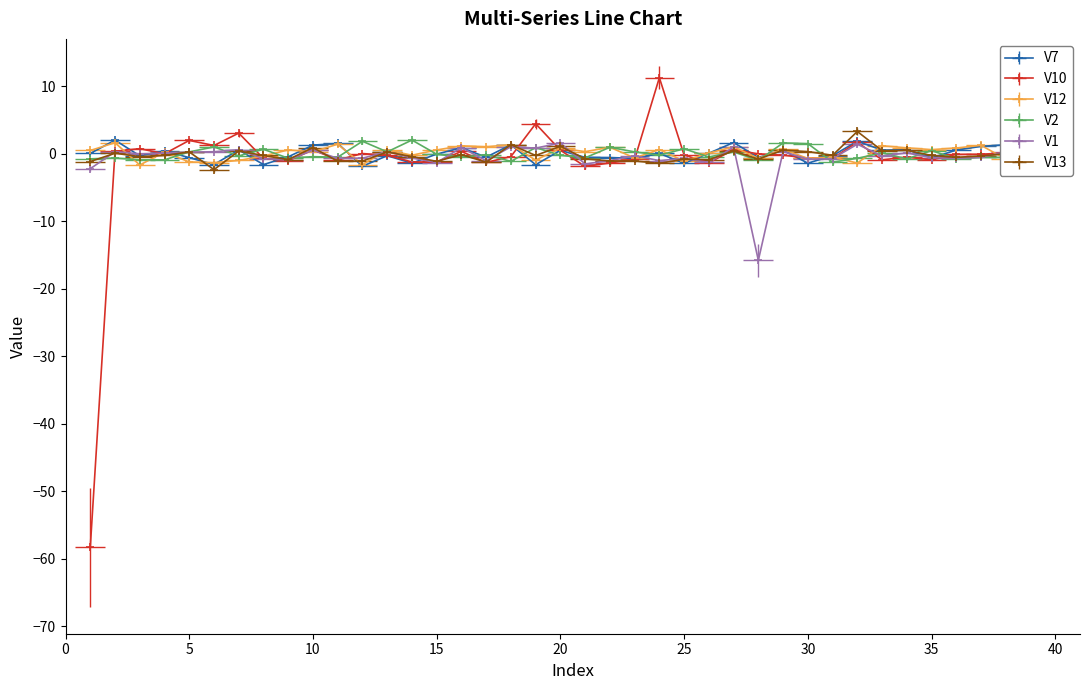

Reading left to right, extract all data points from this chart.

V7: 0.1	2.0	-0.3	0.5	-0.6	-1.6	0.6	-1.6	-0.4	1.3	1.5	-1.8	-0.3	-1.4	-0.0	0.9	-0.5	1.3	-1.6	0.5	-0.5	-0.5	-0.7	0.1	-1.4	0.1	1.7	-0.5	0.5	-1.4	-0.3	1.9	0.6	0.6	-0.6	0.6	1.1	1.4	-0.3	0.9
V10: -58.3	0.4	0.8	0.0	2.0	1.2	3.1	-0.7	-1.0	0.6	-0.9	0.0	-0.2	-1.2	-1.2	0.4	-1.3	-0.4	4.5	0.5	-1.9	-1.3	-0.8	11.3	-0.2	-1.3	0.6	0.0	-0.2	-0.6	-0.7	1.7	-0.9	-0.5	-0.9	-0.1	-0.1	0.1	-0.3	-0.8
V12: 0.5	1.7	-1.6	0.2	-1.2	-1.3	-1.0	-0.3	0.6	0.3	1.4	-1.6	0.6	-0.2	0.6	1.2	1.1	1.3	-0.9	0.8	0.3	1.0	-0.6	0.6	-1.1	0.1	1.0	-0.7	0.7	-0.7	-0.5	-1.4	1.2	0.9	0.6	0.9	1.3	-0.8	-0.3	0.4
V2: -0.7	-0.6	-0.9	-0.9	0.3	1.0	-0.3	0.7	-0.6	-0.4	-0.5	1.9	0.3	2.0	-0.1	-0.5	-0.1	-1.1	0.9	-0.2	-0.6	1.0	0.3	-0.2	0.7	-0.5	0.3	-1.0	1.6	1.5	-1.2	-0.7	0.1	-0.7	0.5	-0.7	-0.5	-0.5	-0.4	-0.6
V1: -2.2	0.3	0.0	0.1	0.3	0.3	0.6	-0.7	-0.9	0.5	-0.7	-0.6	0.3	-0.6	-1.3	0.9	-1.0	1.0	0.9	1.6	-1.5	-1.0	-0.3	-1.0	-0.7	-1.3	1.0	-15.8	0.3	-0.8	-0.7	1.4	-0.3	0.1	-0.6	-0.7	-0.5	0.3	-0.7	-0.7
V13: -1.1	0.1	-0.4	-0.2	0.3	-2.3	0.4	-0.2	-0.8	0.9	-1.1	-1.1	0.3	-0.4	-1.1	-0.1	-1.2	1.4	-0.2	1.1	-0.7	-1.0	-1.0	-1.4	-0.8	-0.9	0.4	-0.8	0.6	0.3	-0.2	3.3	0.5	0.5	-0.2	-0.5	-0.3	0.0	-1.4	-1.4